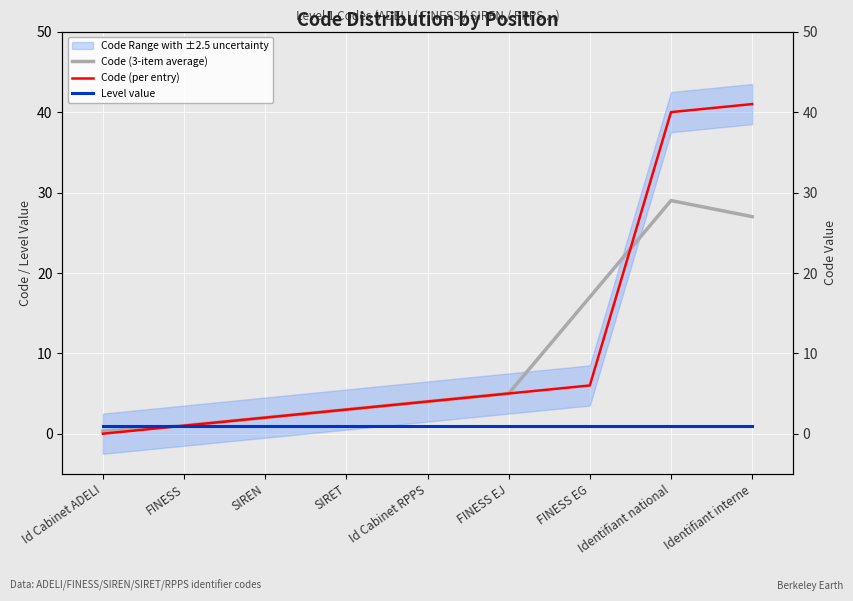

At which category is the sum across all series the highest?

Identifiant national